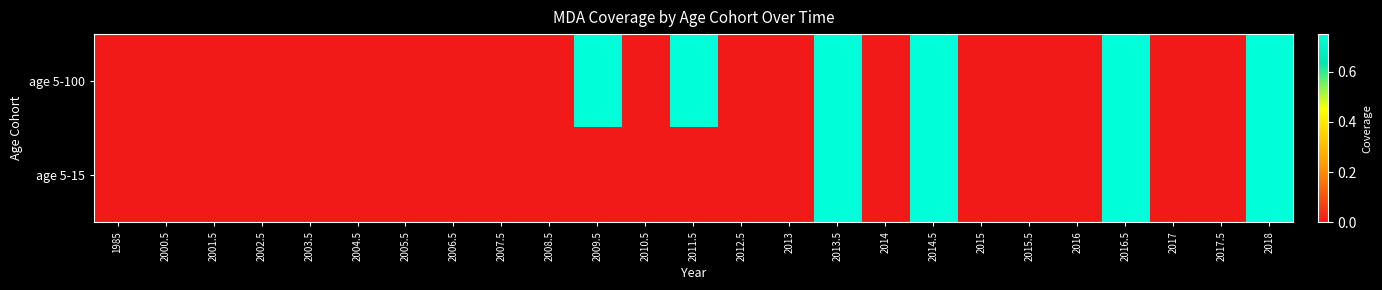

At how many categories does at least one series exceed 0?

6